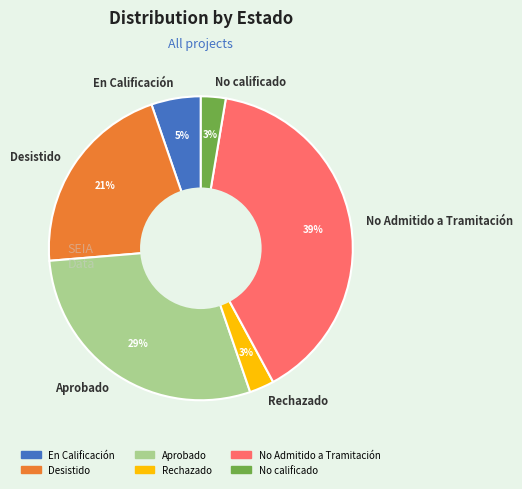

Does any single category account for the majority?

No